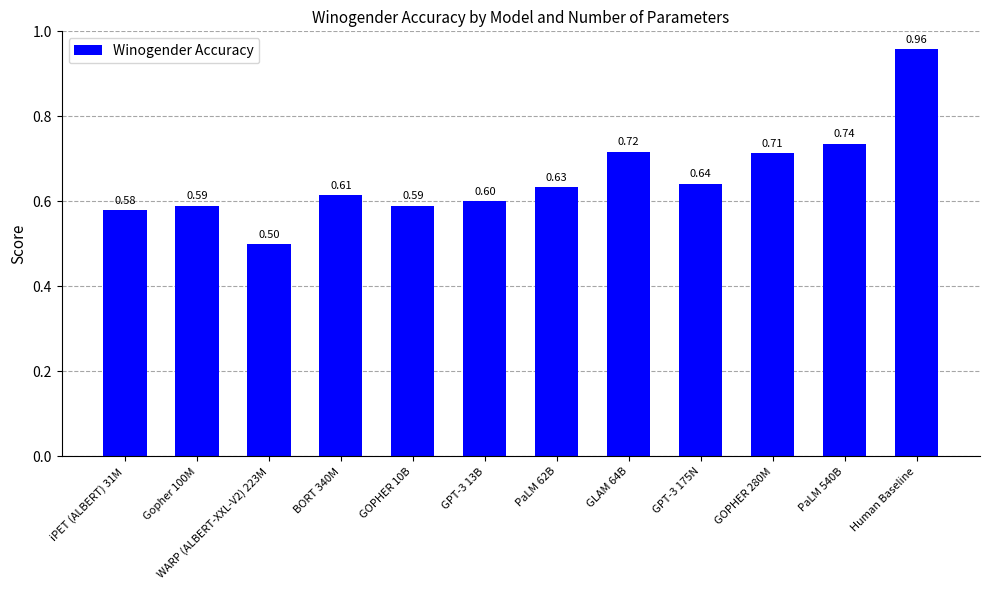

Which label corresponds to the largest value in the chart?

Human Baseline